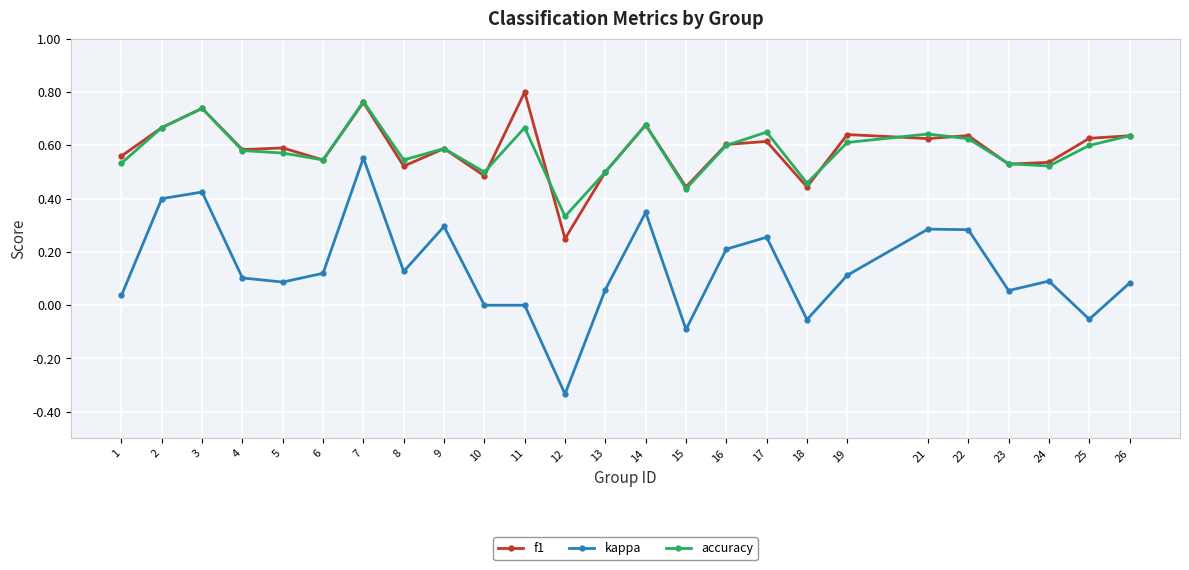

At which label does accuracy reach its minimum?

12